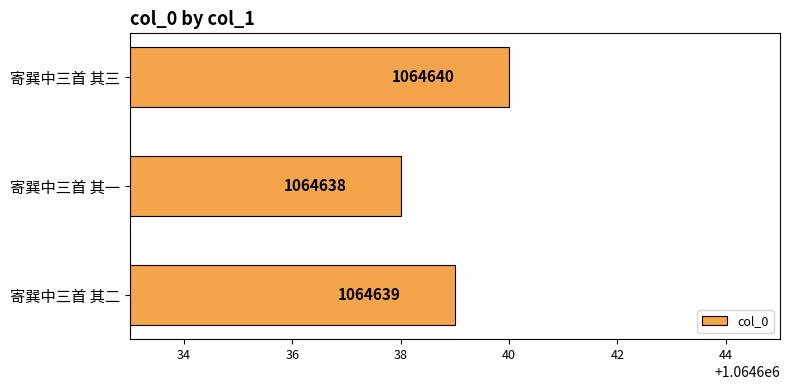

What is the change in value from 寄巽中三首 其一 to 寄巽中三首 其三?

+2